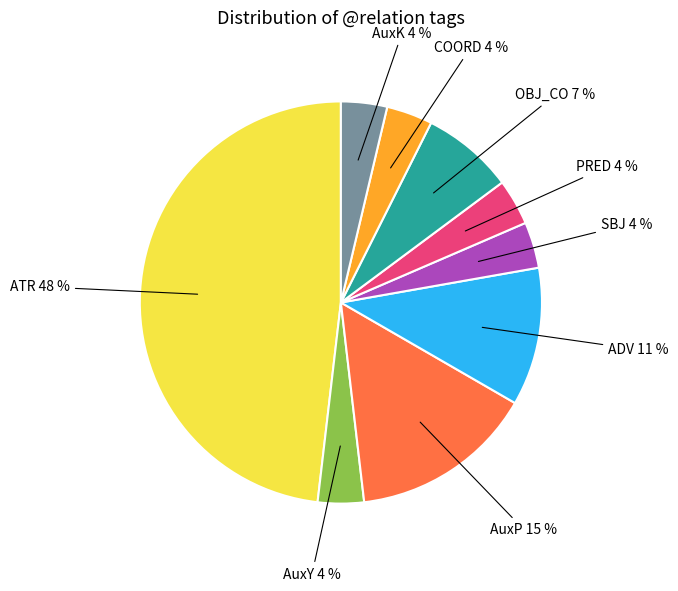

Which has a higher value, AuxP or AuxY?

AuxP